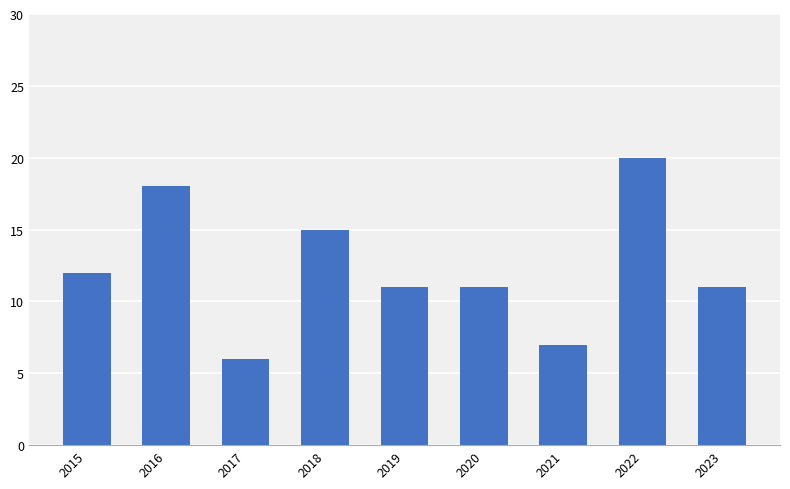

The chart shows a value of 16 at 2019. True or false?

False